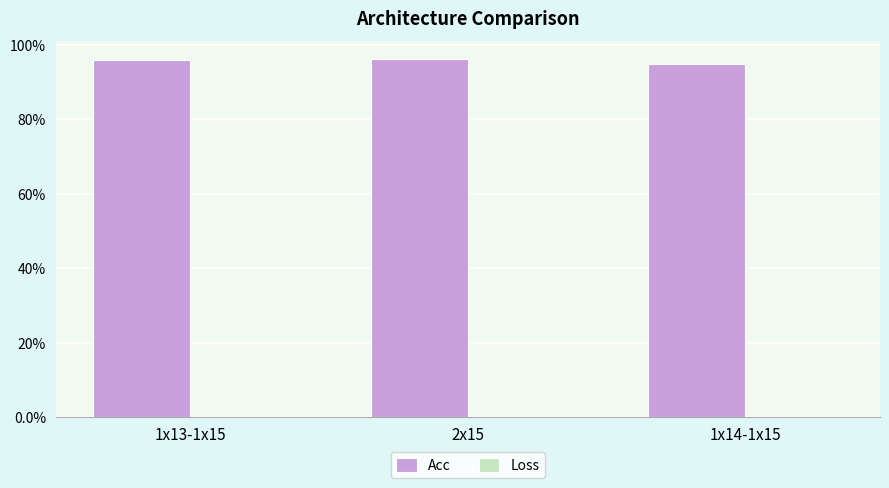

The Acc series shows 46.3 at 1x14-1x15. True or false?

False